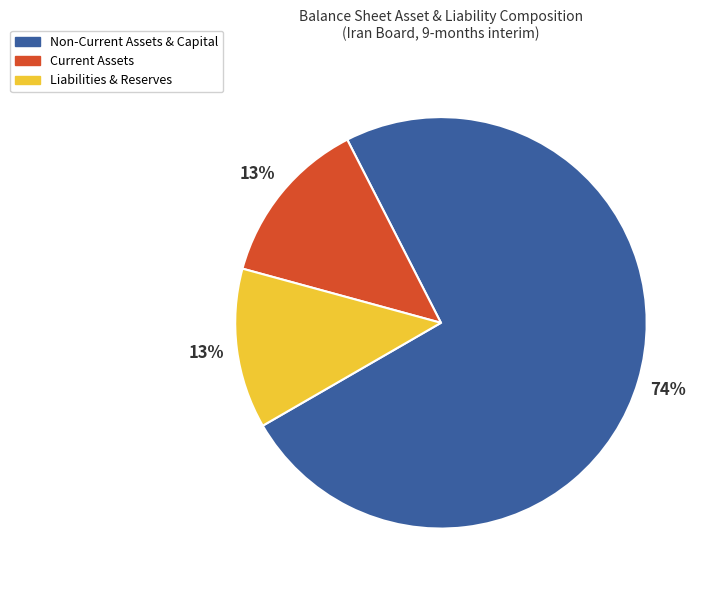

Count the number of slices in the pie.

3